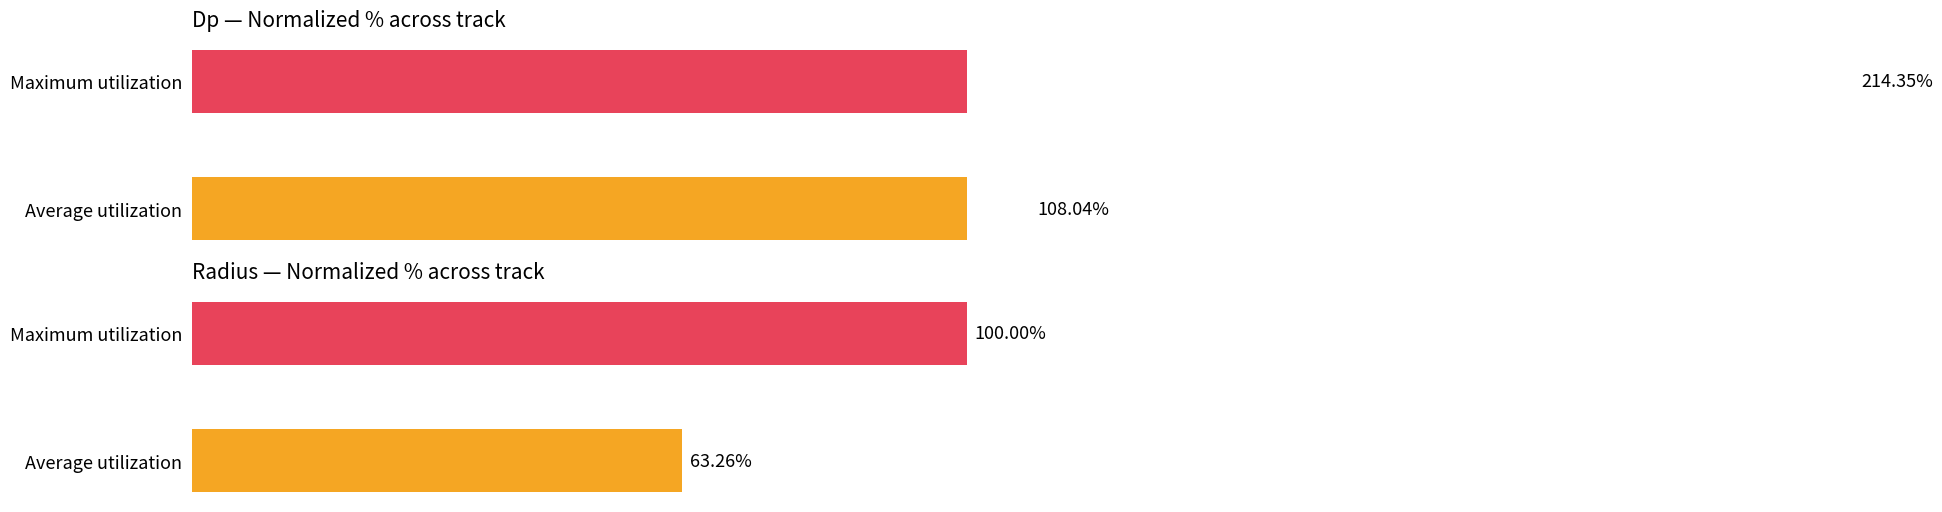

Where does the Dp series first go above 214?

Maximum utilization